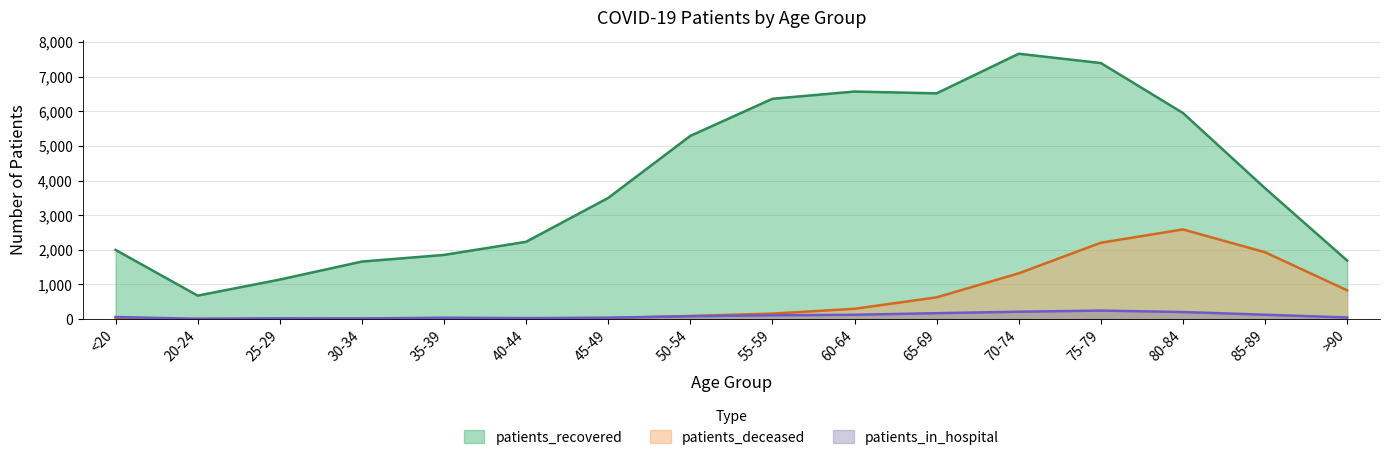

How many interior local valleys does the patients_recovered series have?

2